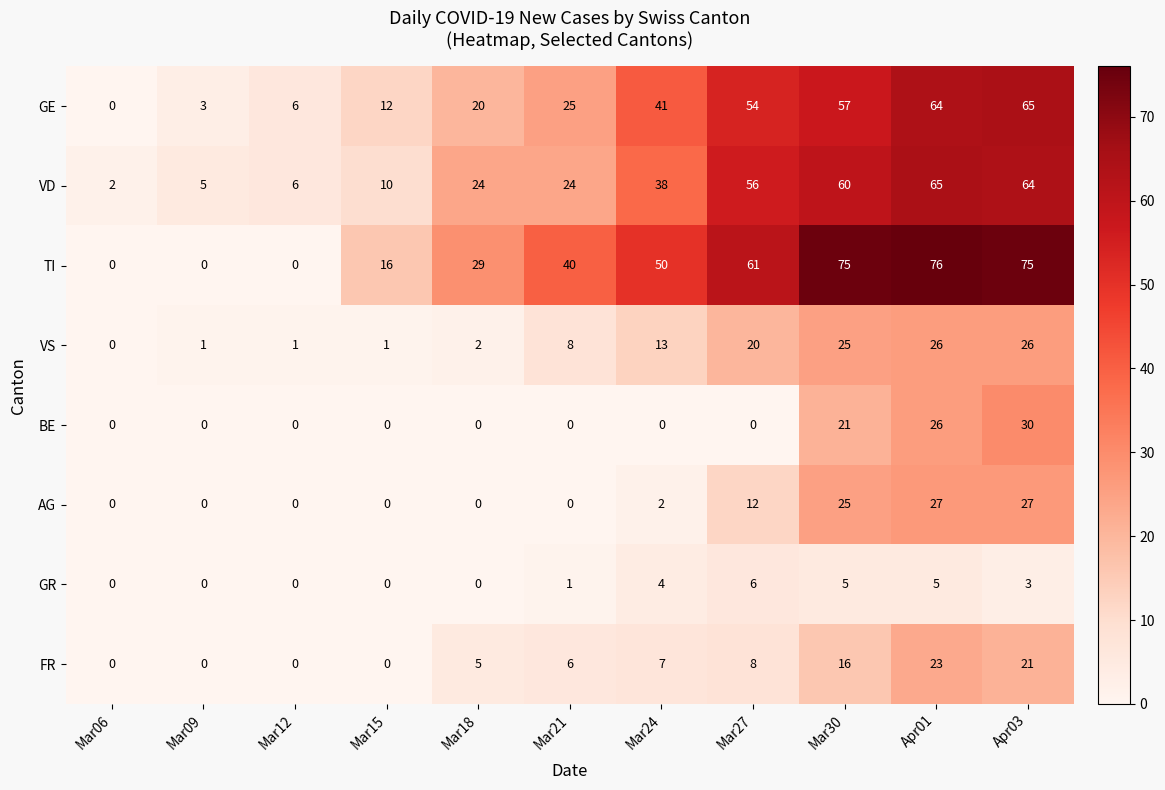

What is the greatest value displayed?

76